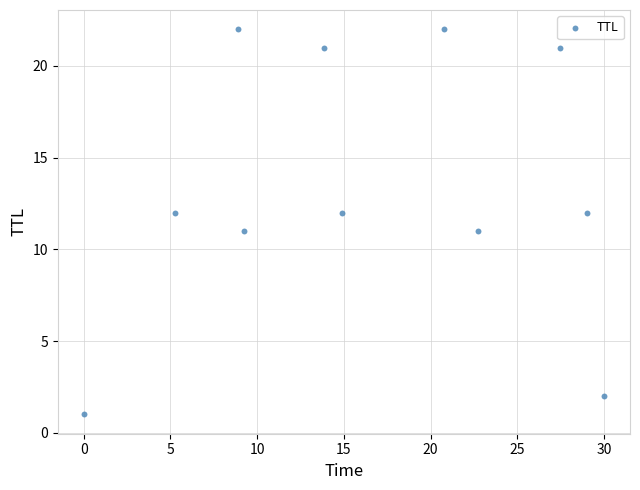

What is the average Y value?

13